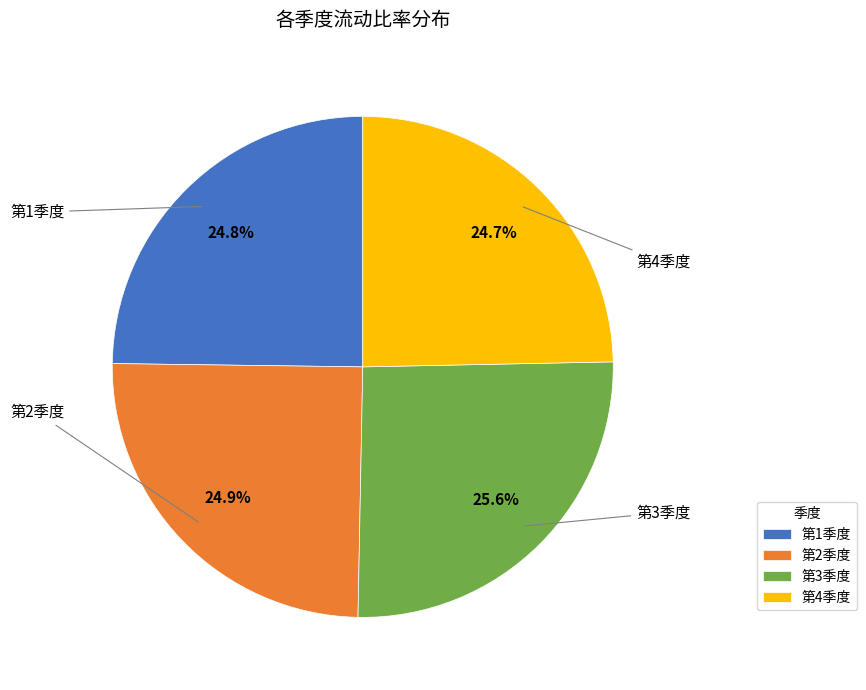

How much of the chart is everything except 第2季度?

75.1%